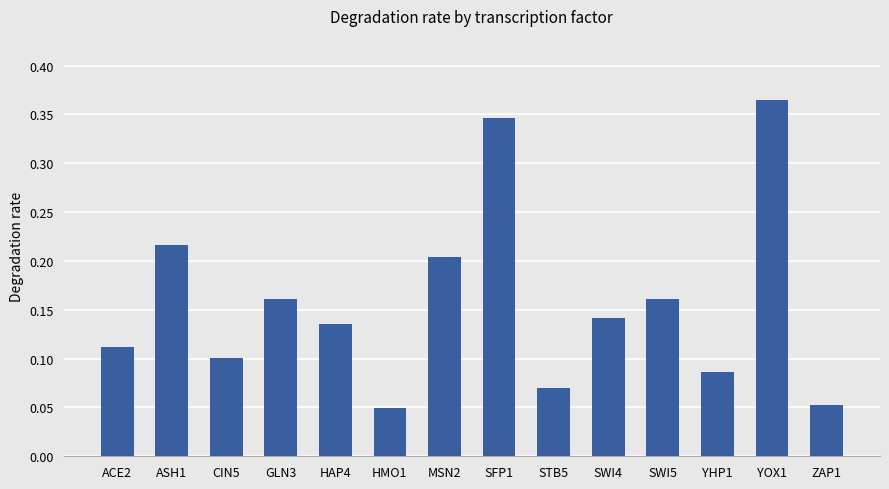

At which category does the chart reach its peak across all series?

YOX1